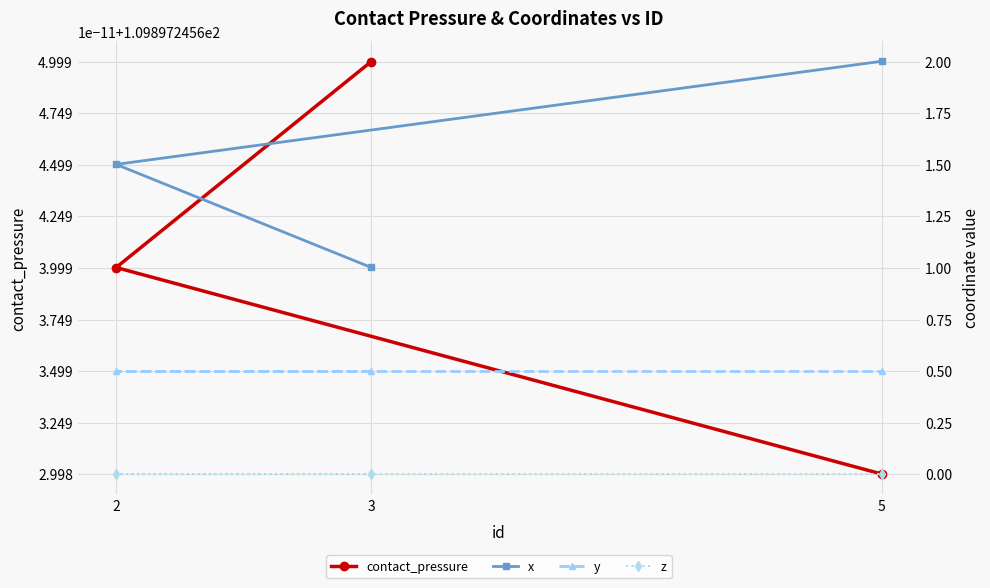

What is the highest value of the y series?

0.5